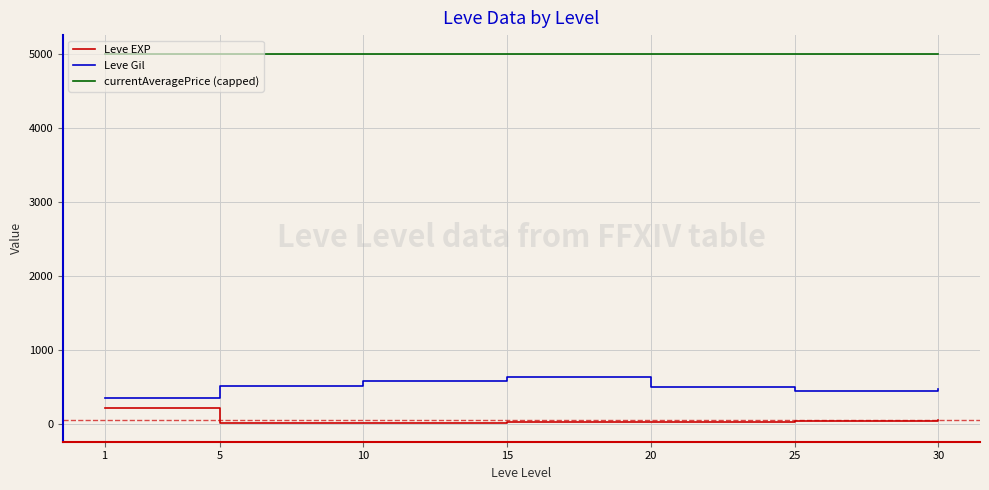

True or false: Leve Gil and currentAveragePrice (capped) intersect in this chart.

False